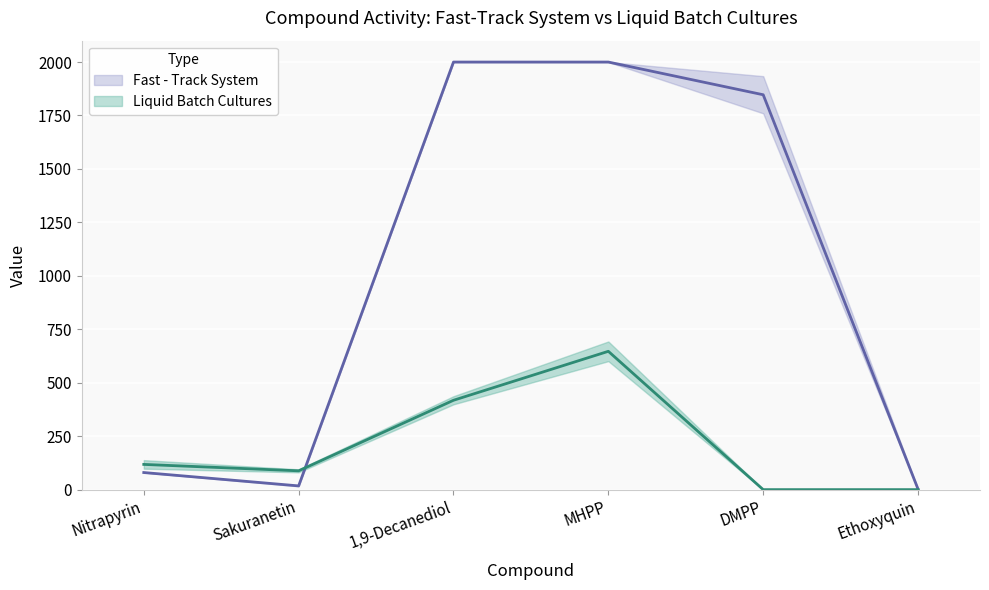

How many lines are shown in the chart?

2